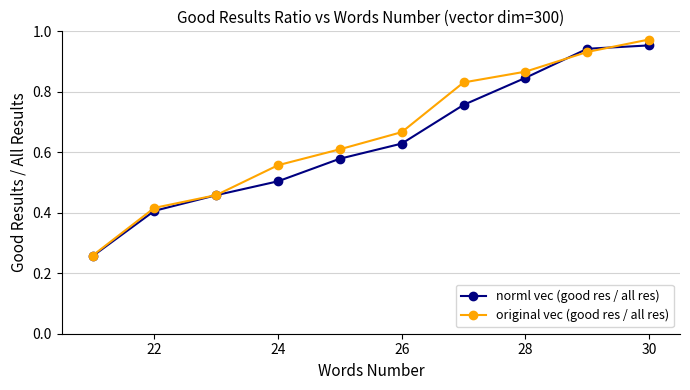

At how many categories does at least one series exceed 0?

10